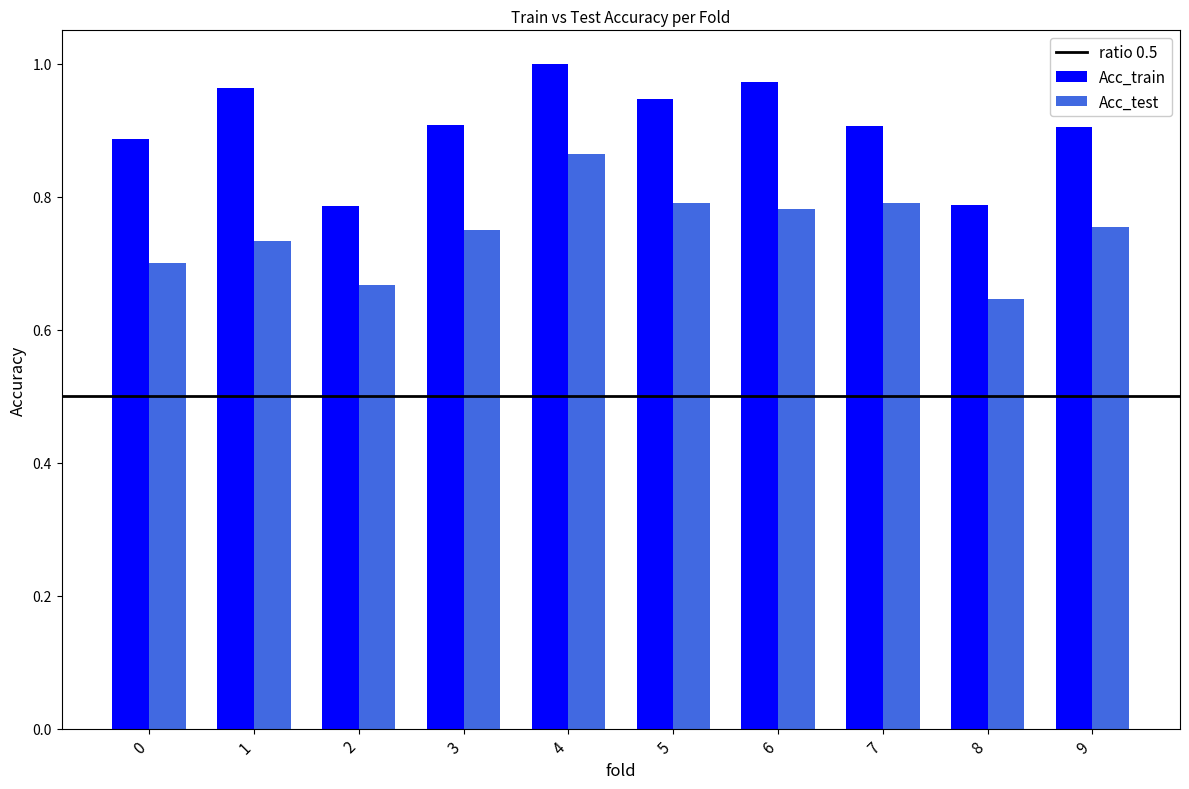

Which series has the largest total across all categories?

Acc_train